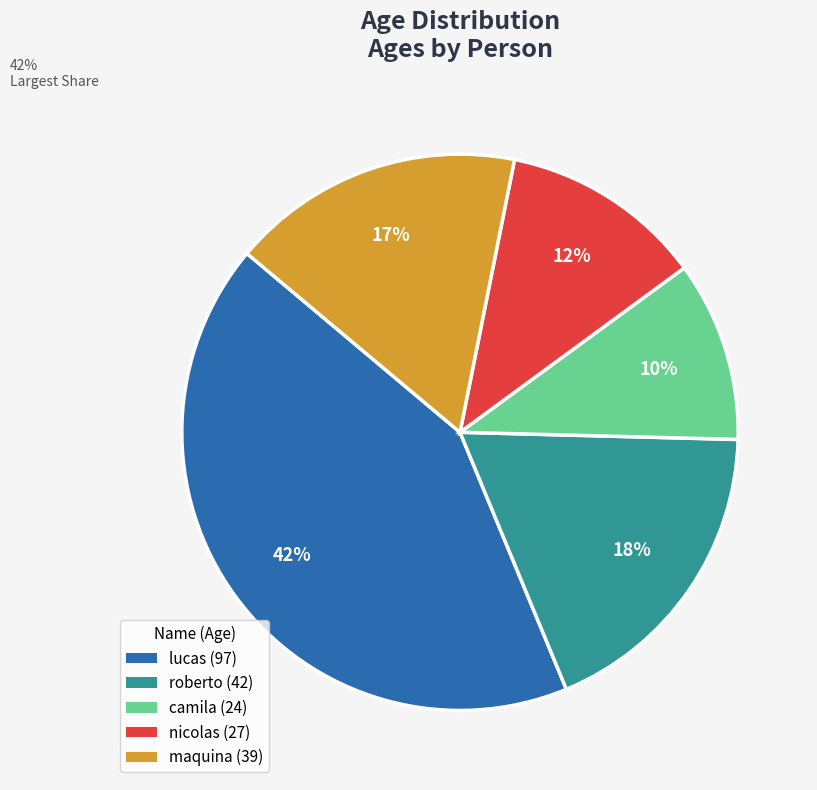

What percentage is the lucas slice, to the nearest percent?

42%